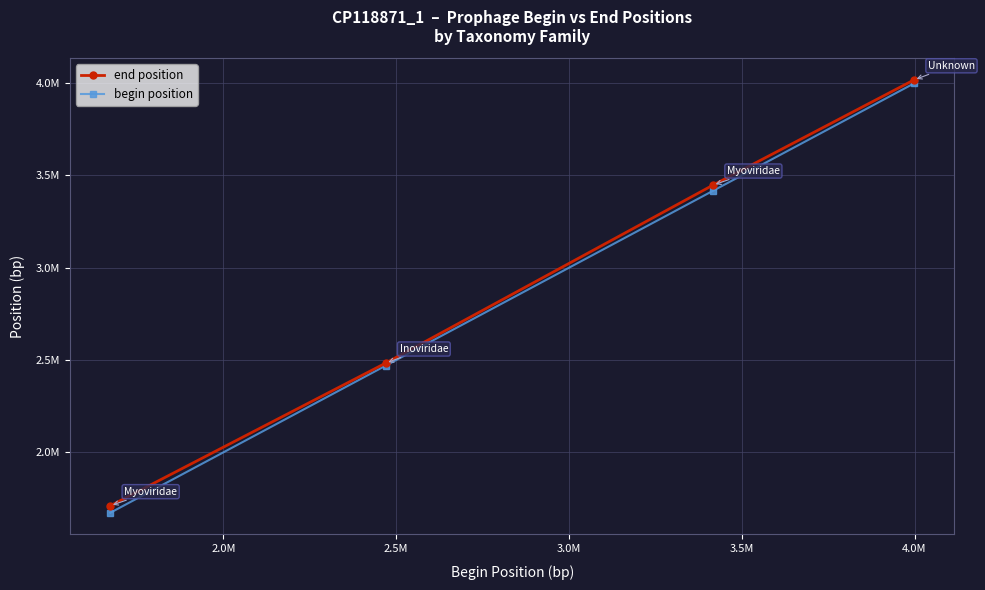

Rank the series by their maximum value, from lowest to highest.

begin position, end position